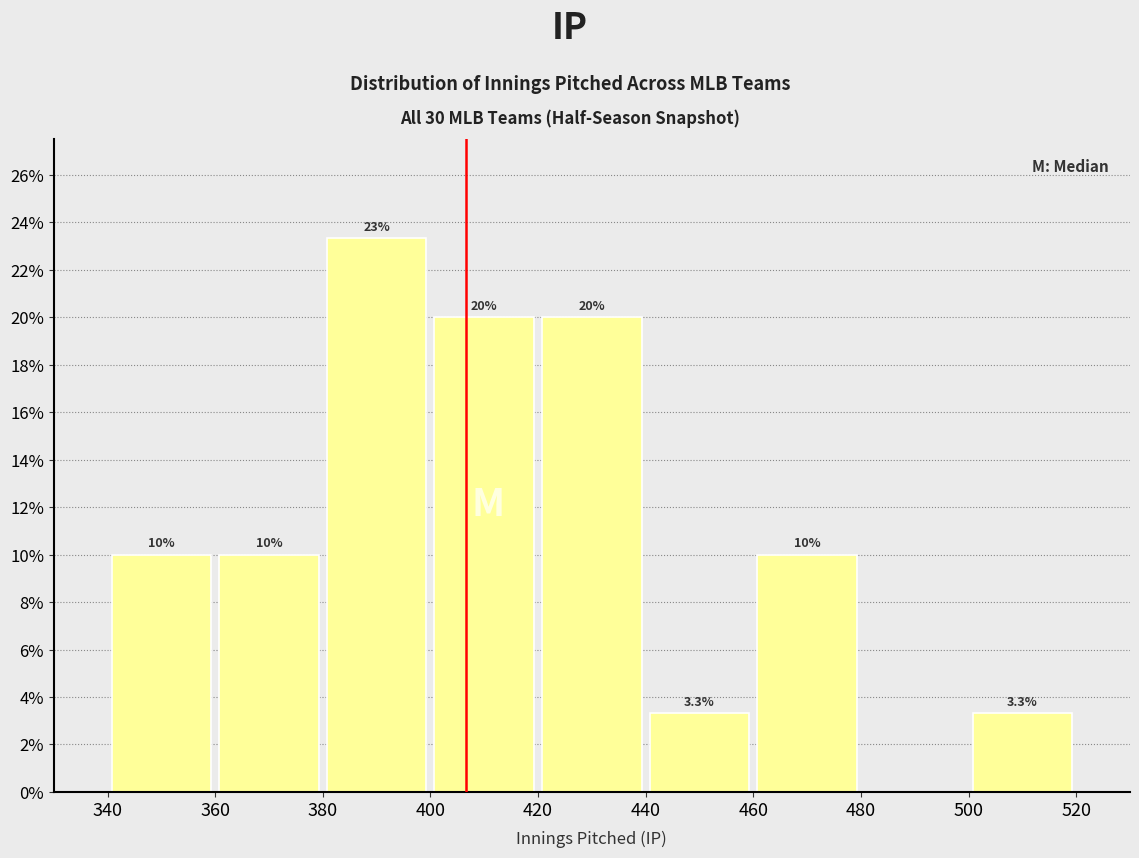

Over which range of the x-axis is the bar tallest?

380 to 400